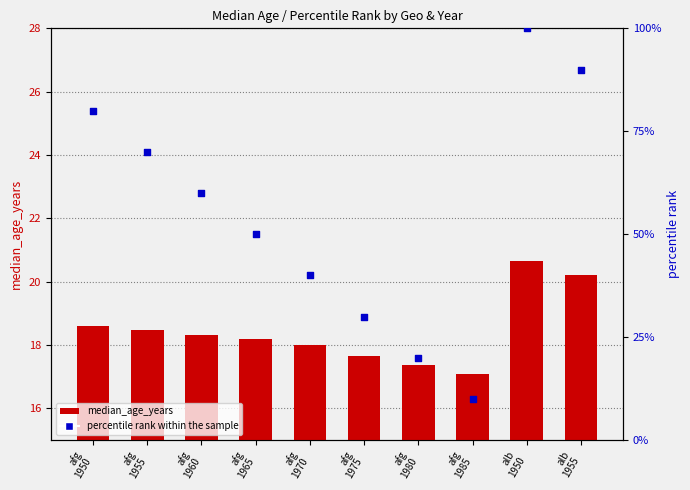

What is the total value across all series at afg
1975?

47.6